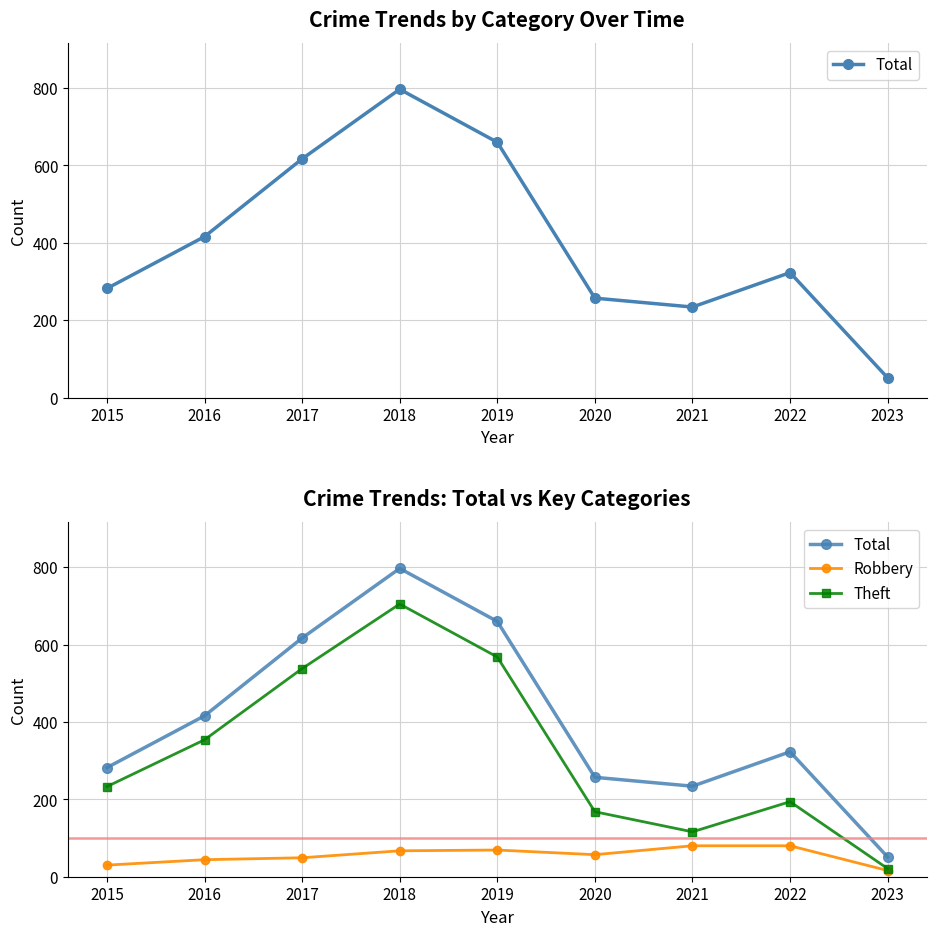

Reading left to right, what are all the values shown in this chart?

Total: 282	416	617	797	660	257	234	323	51
Robbery: 30	44	49	67	69	57	80	80	16
Theft: 233	354	538	705	568	168	116	194	21